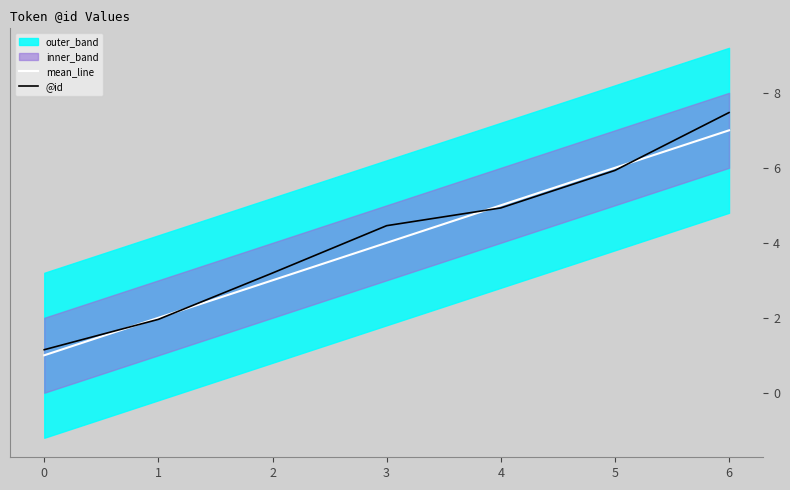

True or false: mean_line has a value of 2.4 at 4.

False